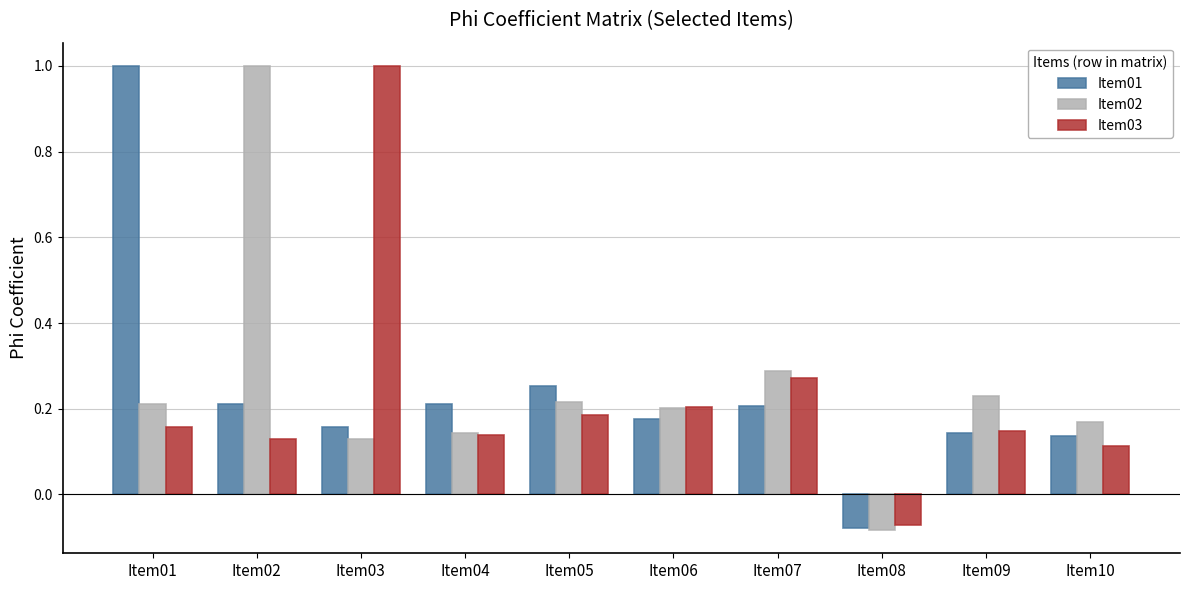

What is the total value across all series at Item06?

0.6